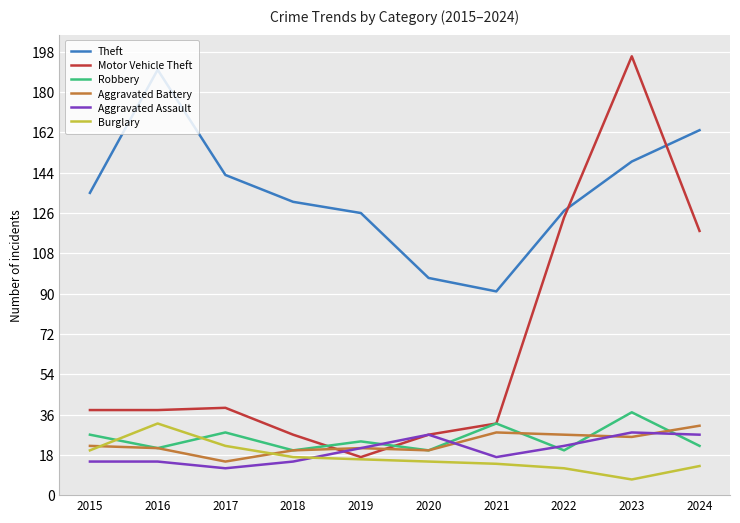

True or false: Motor Vehicle Theft has a value of 4 at 2019.

False